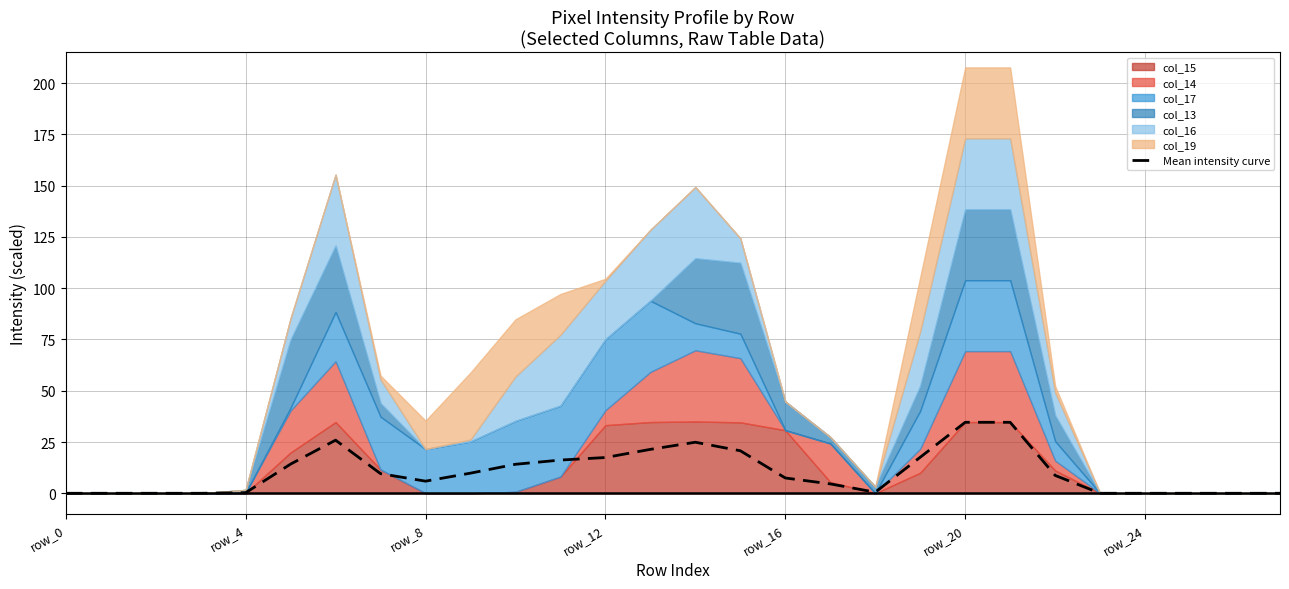

What is the highest value of the Mean intensity curve series?

34.6